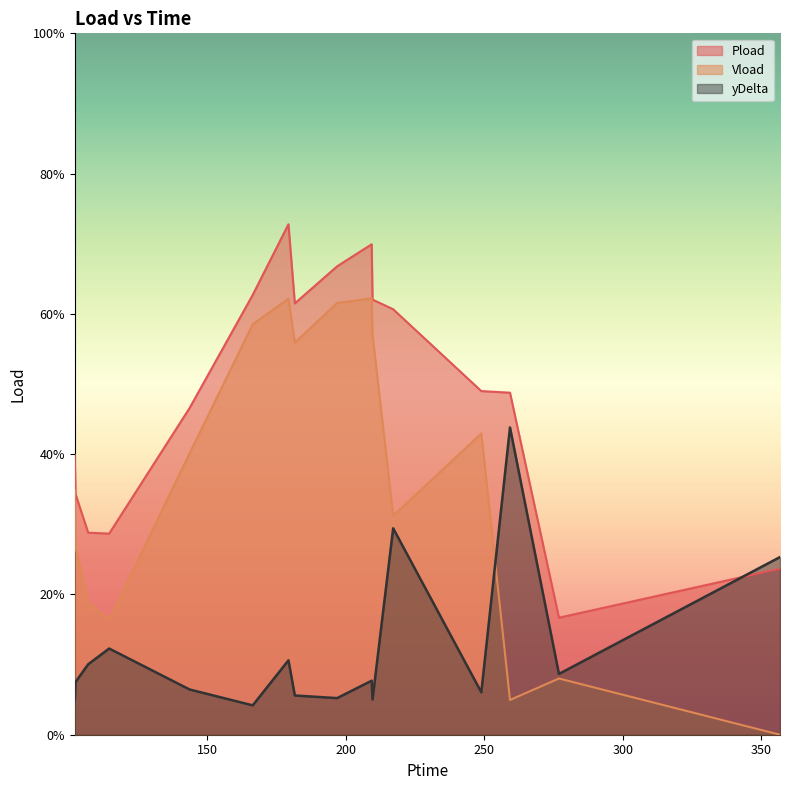

Reading right to left, list all the values displayed in this chart.

Pload: 356.826=0.2	276.978=0.2	259.296=0.5	248.934=0.5	217.098=0.6	209.64=0.6	209.334=0.7	196.854=0.7	181.578=0.6	179.274=0.7	166.368=0.6	143.568=0.5	114.51=0.3	106.926=0.3	102.354=0.3	102.096=0.4
Vload: 356.826=0.0	276.978=0.1	259.296=0.0	248.934=0.4	217.098=0.3	209.64=0.6	209.334=0.6	196.854=0.6	181.578=0.6	179.274=0.6	166.368=0.6	143.568=0.4	114.51=0.2	106.926=0.2	102.354=0.3	102.096=0.3
yDelta: 356.826=0.3	276.978=0.1	259.296=0.4	248.934=0.1	217.098=0.3	209.64=0.1	209.334=0.1	196.854=0.1	181.578=0.1	179.274=0.1	166.368=0.0	143.568=0.1	114.51=0.1	106.926=0.1	102.354=0.1	102.096=0.1